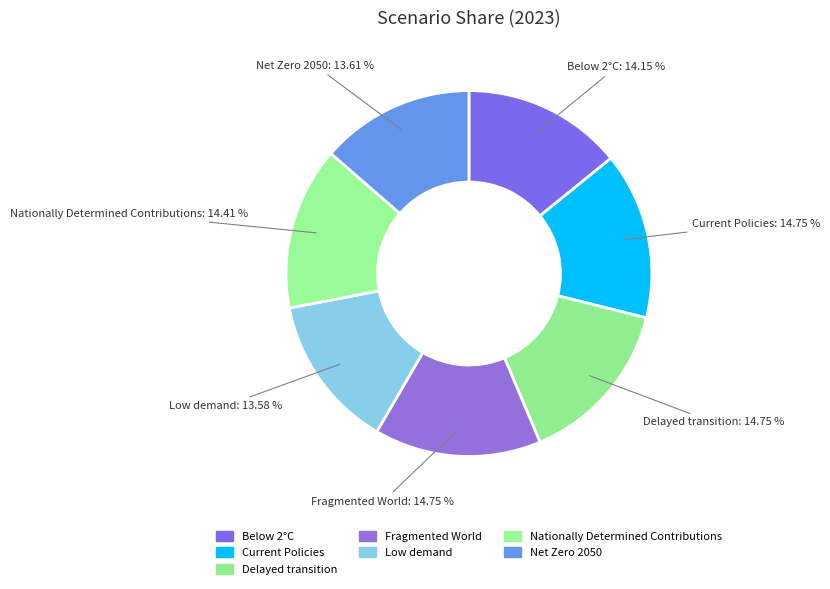

What is the largest slice in the pie chart?

Fragmented World